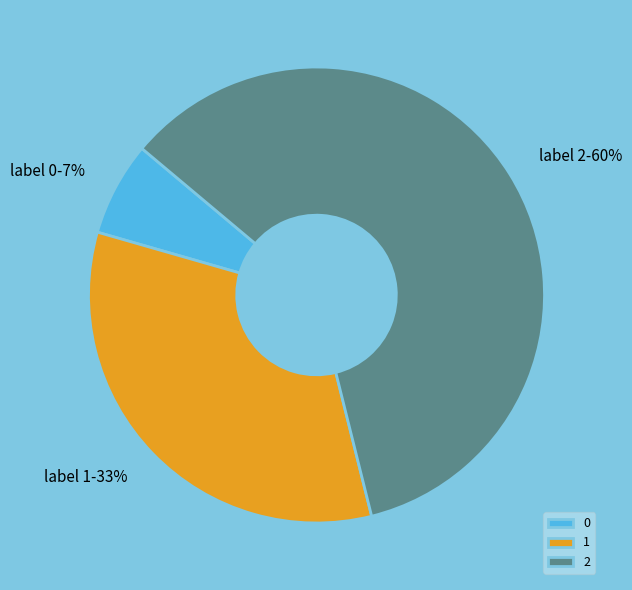

What percentage is the 0 slice, to the nearest percent?

7%